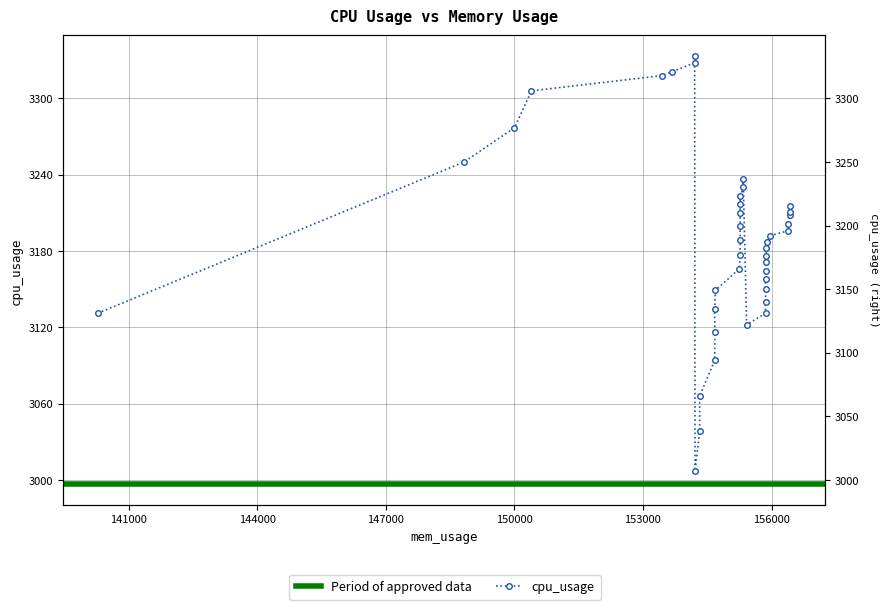

What is the difference between the maximum and minimum values?

326